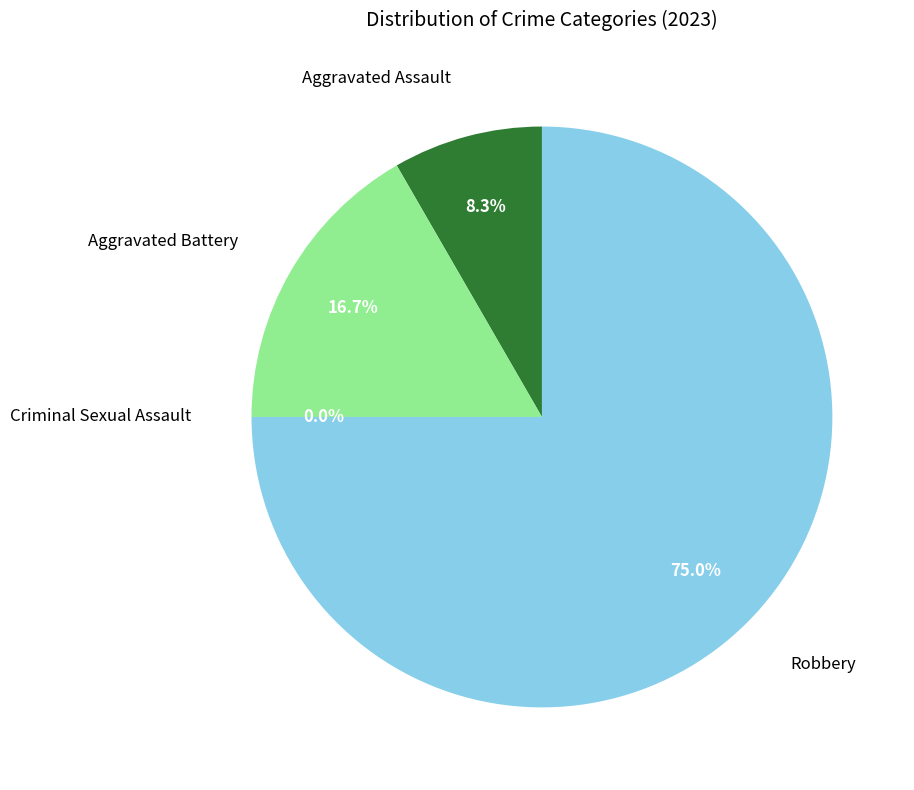

Does any single category account for the majority?

Yes